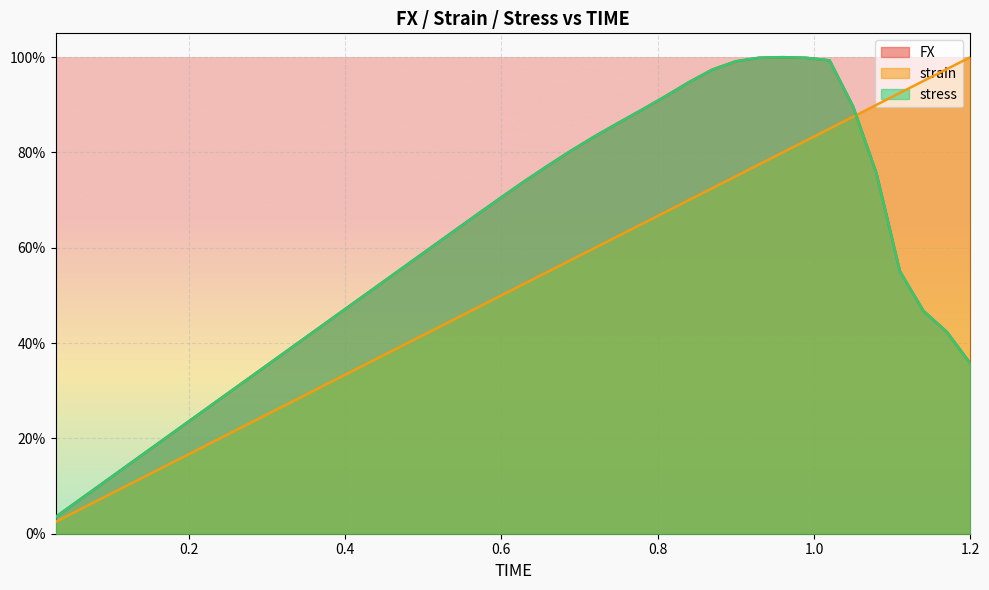

Between 0.39 and 1.17, which series saw the biggest shift?

strain